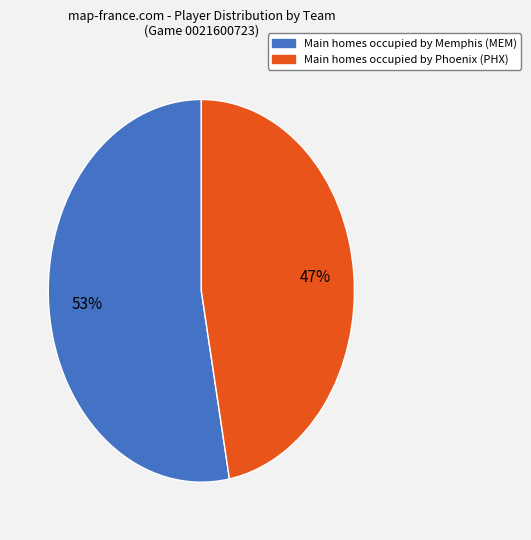

Is there any slice that represents more than half of the pie?

Yes